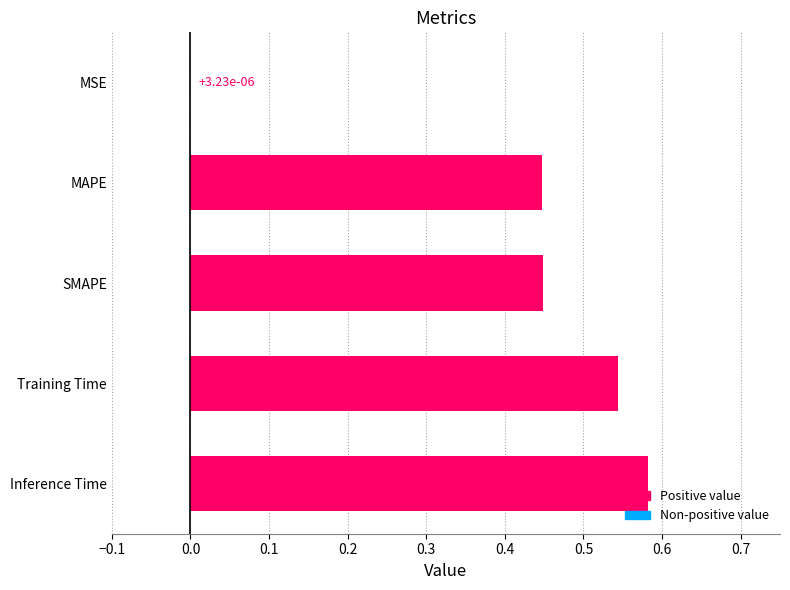

At which label is the value closest to 0?

MSE